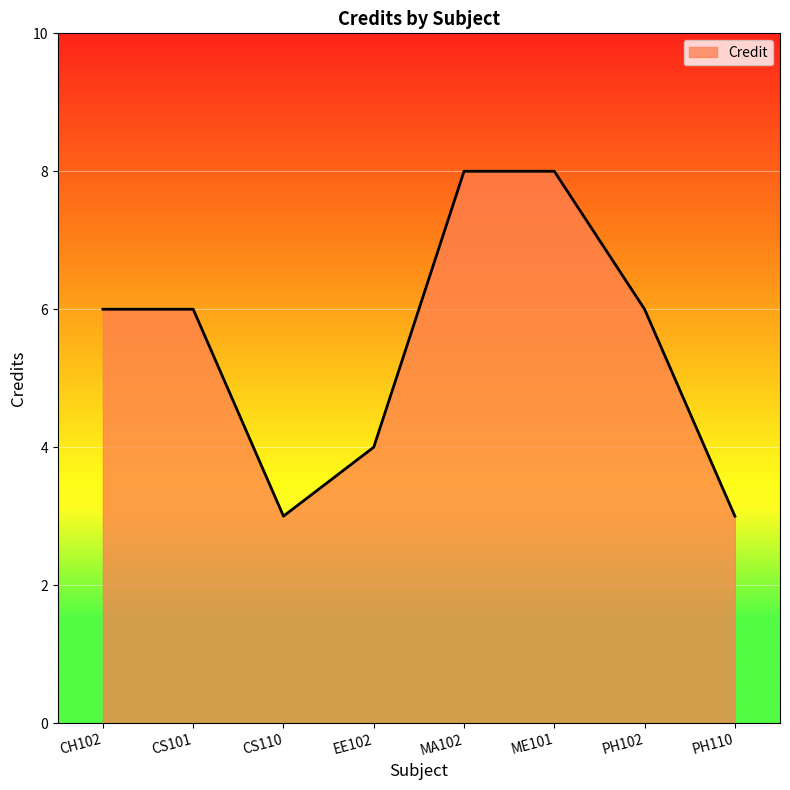

Does the chart display data point markers on the line(s)?

No